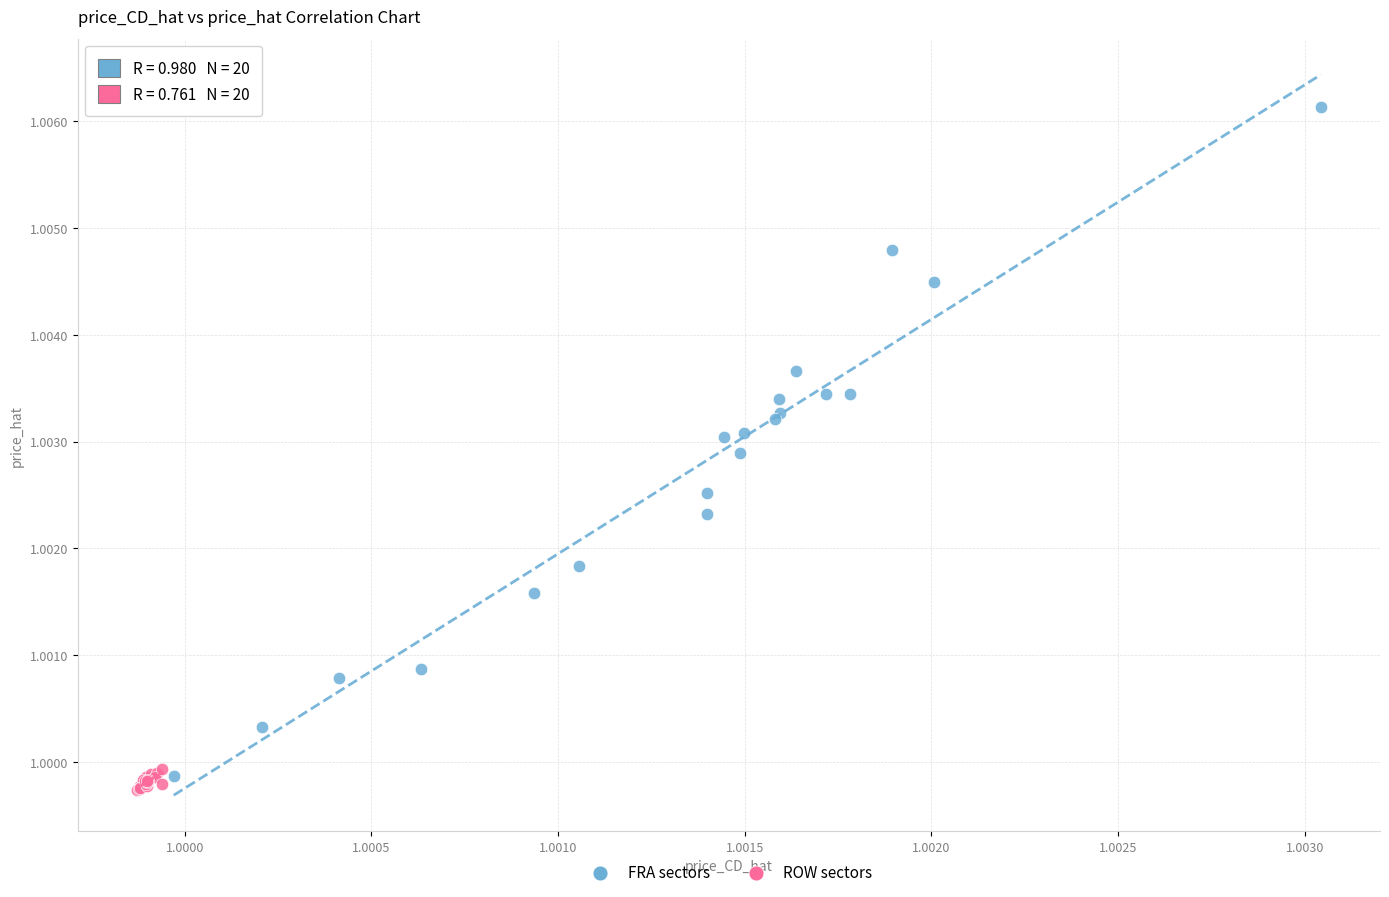

Which series reaches the maximum Y coordinate?

FRA sectors